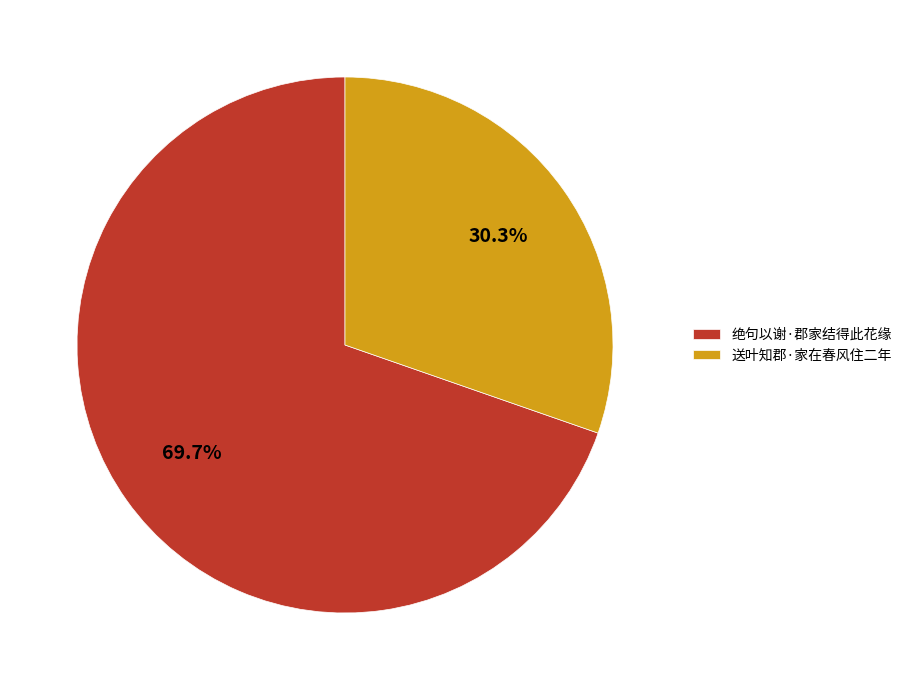

Count the number of slices in the pie.

2